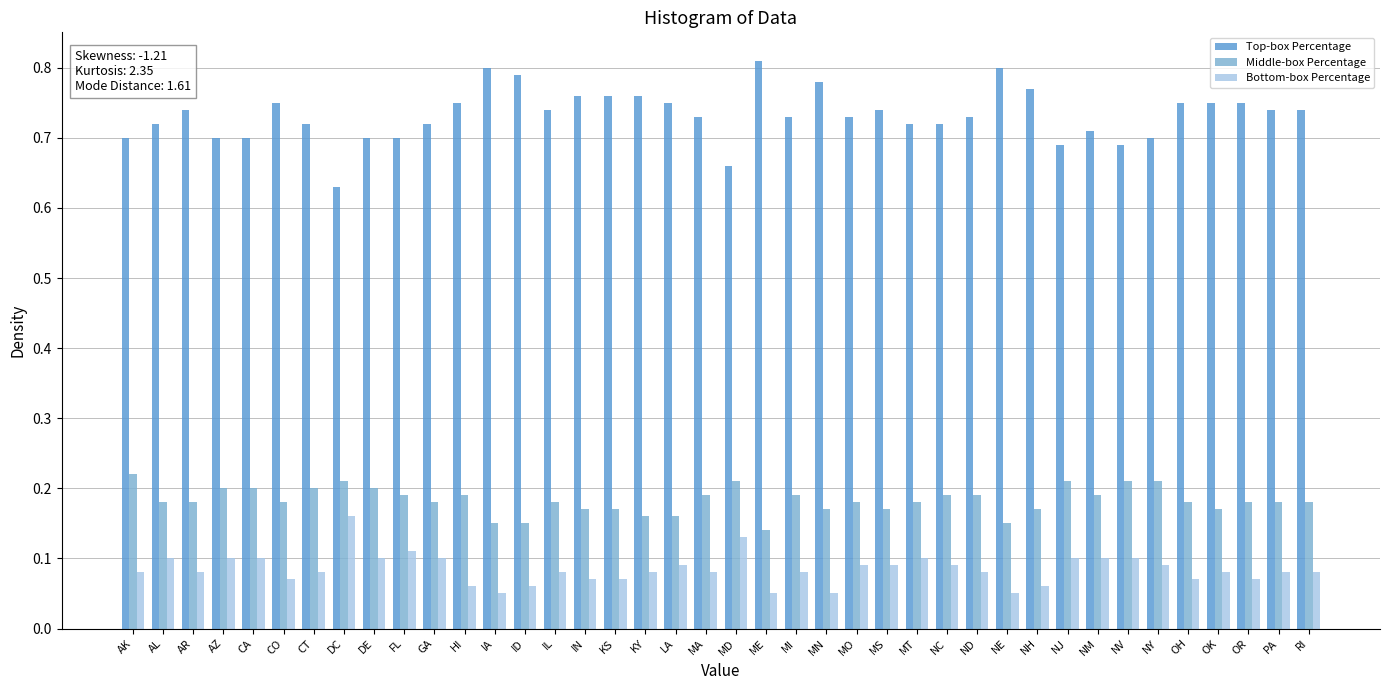

What position from the right is MN?

17